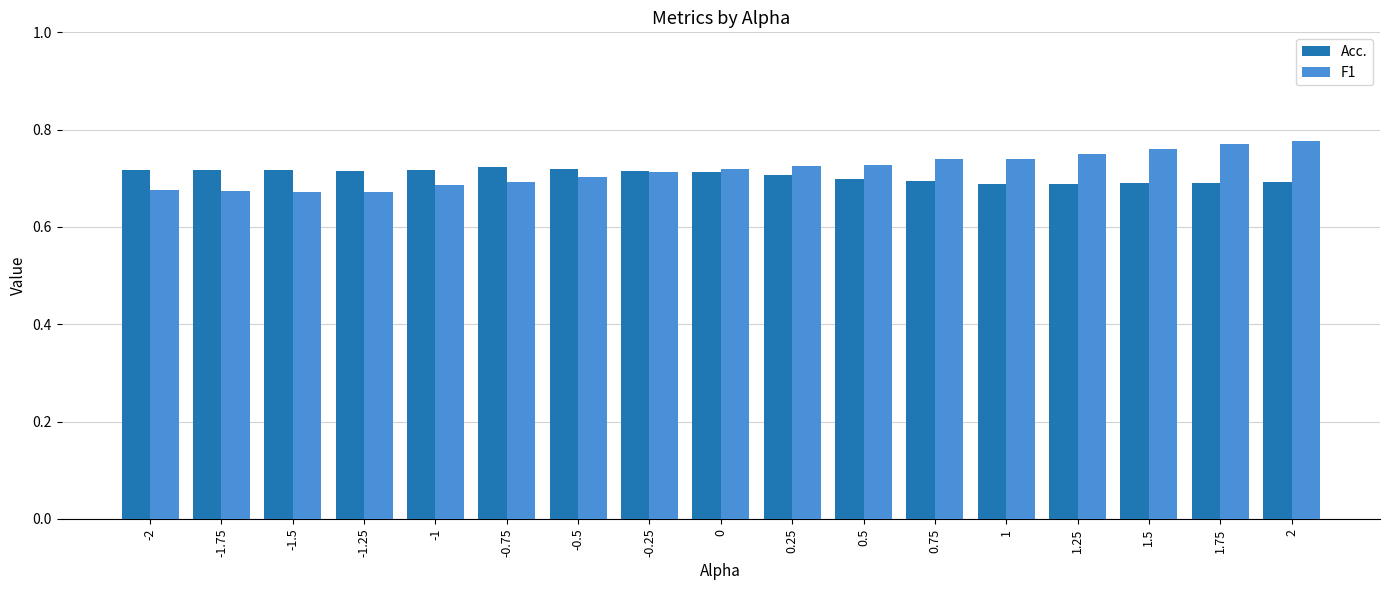

What is the label of the 6th bar from the left?

-0.75